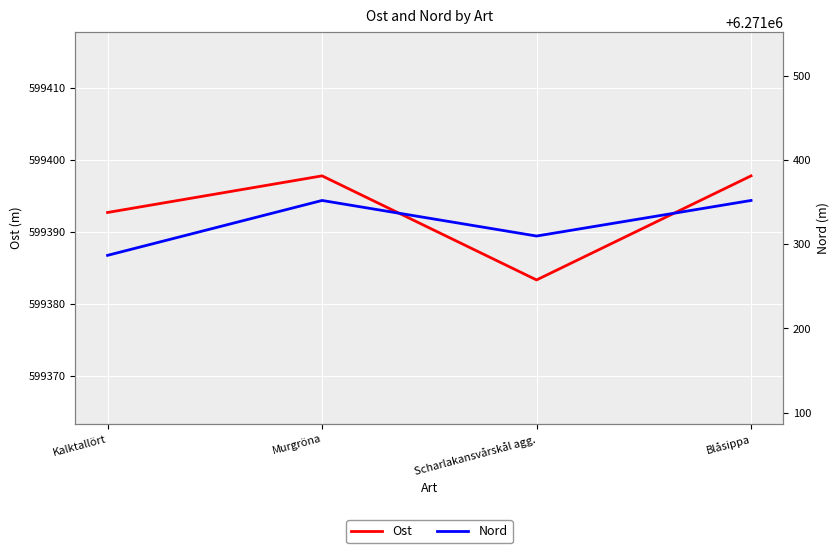

Which series has the largest total across all categories?

Nord